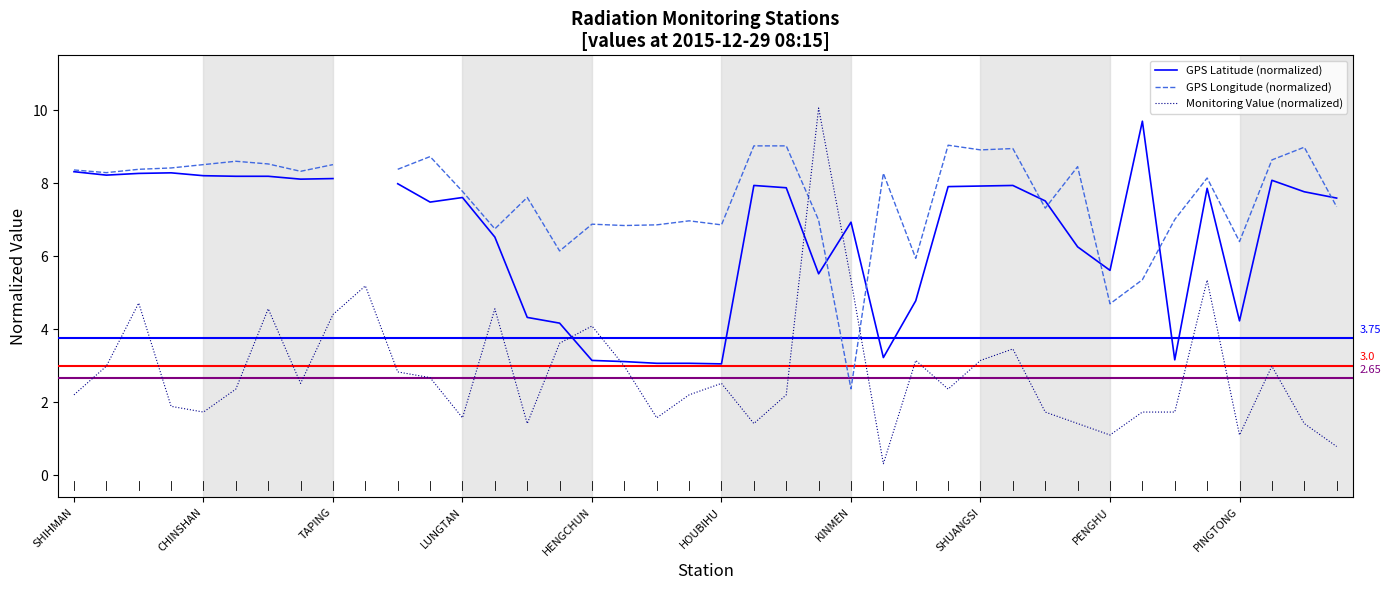

What is the maximum value shown in the chart?

10.1